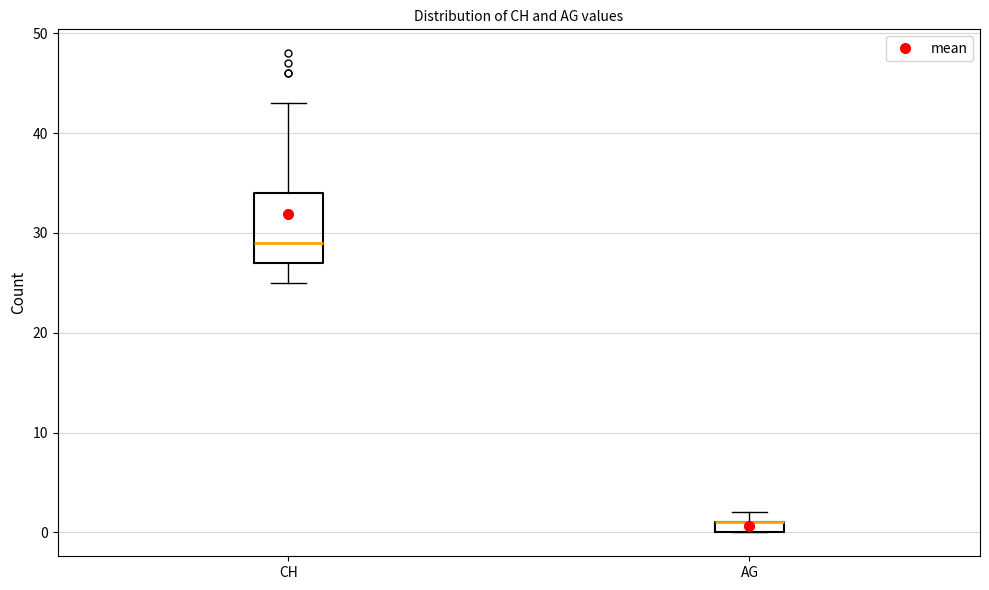

Which box is the tallest, from its lower edge to its upper edge?

CH